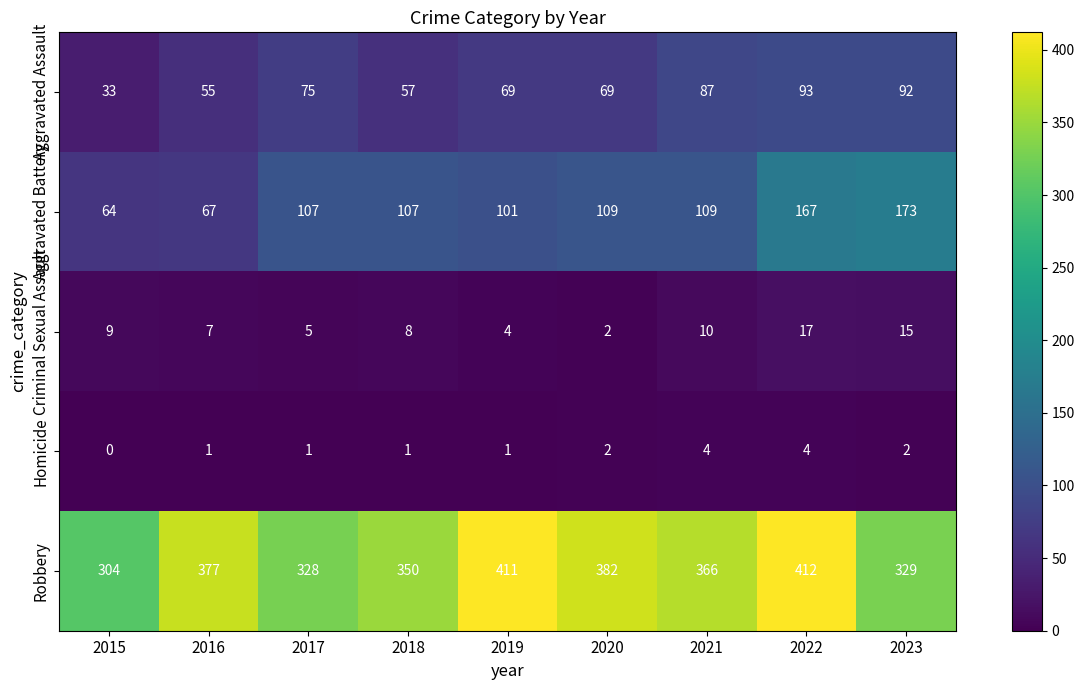

Which label corresponds to the largest value in the chart?

2022